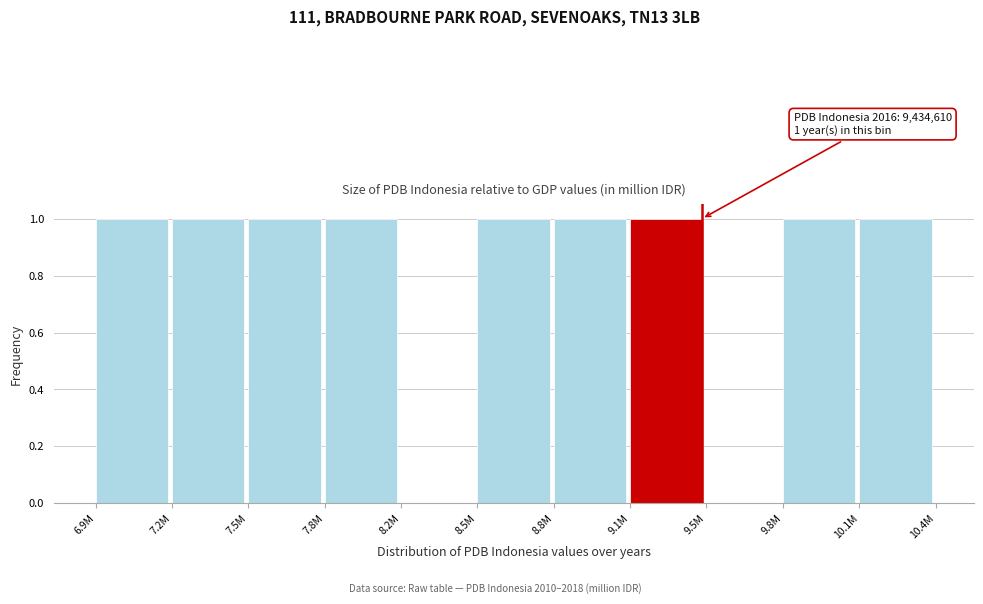

Reading left to right, extract all data points from this chart.

6.9M=1	7.2M=1	7.5M=1	7.8M=1	8.2M=0	8.5M=1	8.8M=1	9.1M=1	9.5M=0	9.8M=1	10.1M=1